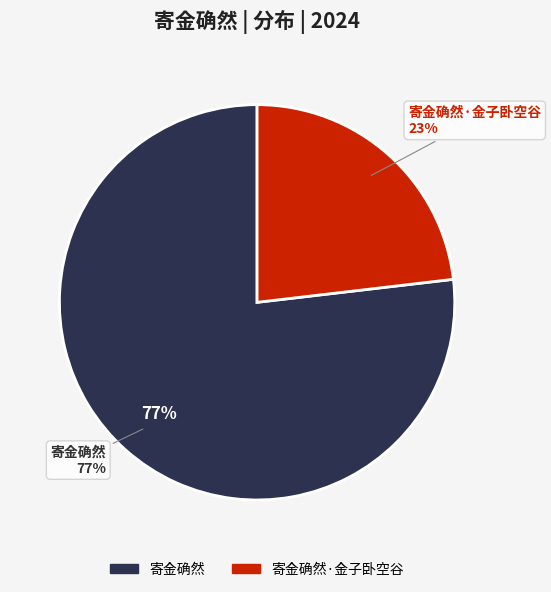

What percentage is NOT represented by 寄金确然?

23.1%